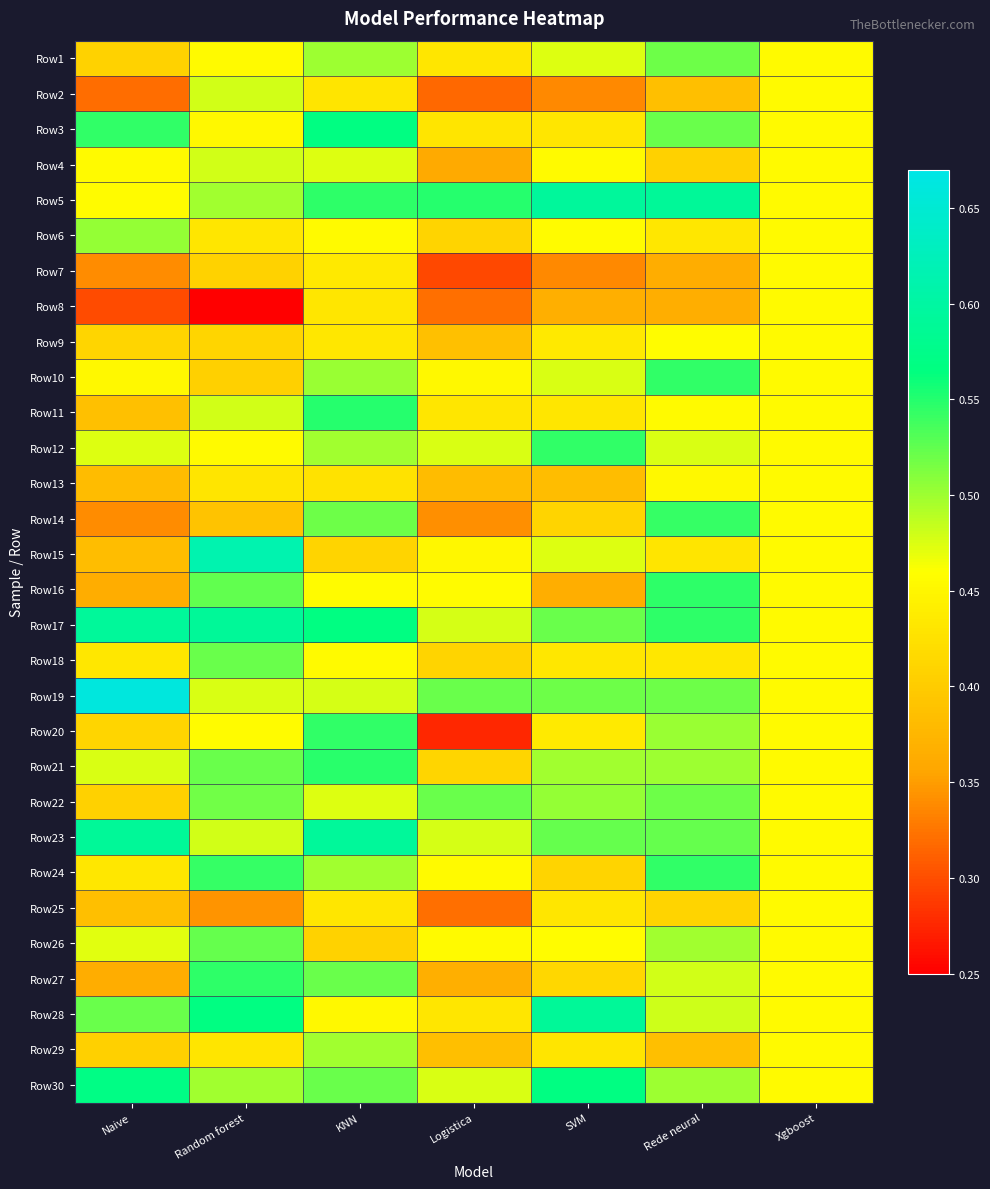

At SVM, list the series in order from largest to smallest.

Row5, Row28, Row30, Row12, Row23, Row17, Row19, Row22, Row21, Row10, Row1, Row15, Row26, Row6, Row4, Row20, Row9, Row18, Row3, Row11, Row25, Row29, Row27, Row14, Row24, Row13, Row8, Row16, Row2, Row7